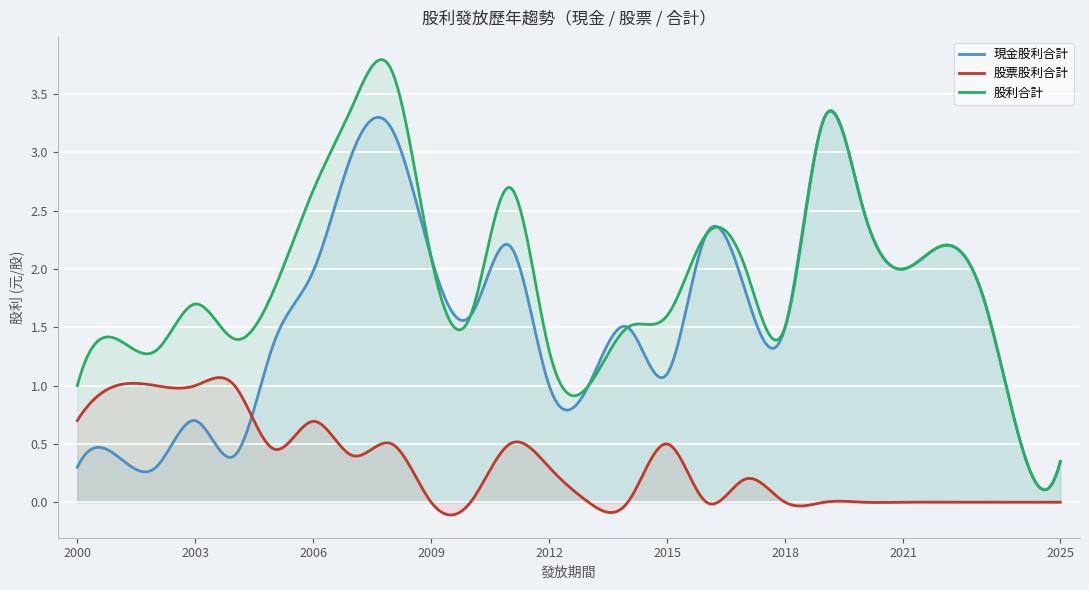

List the series in order of their overall mean, lowest first.

股票股利合計, 現金股利合計, 股利合計